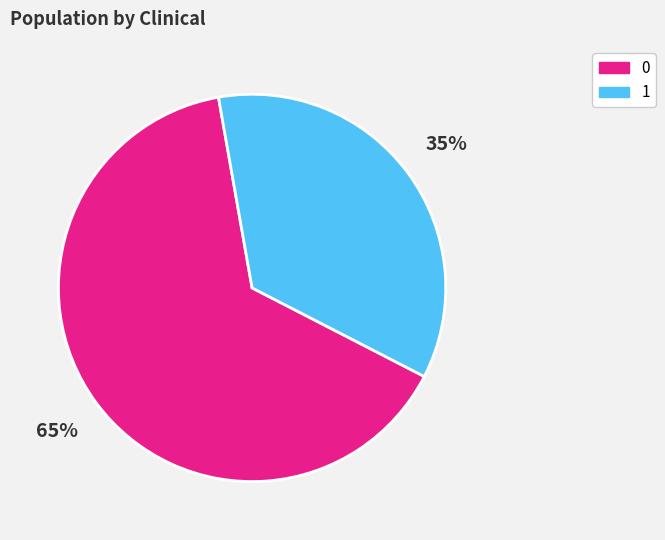

To the nearest percent, what is the average slice percentage?

50%